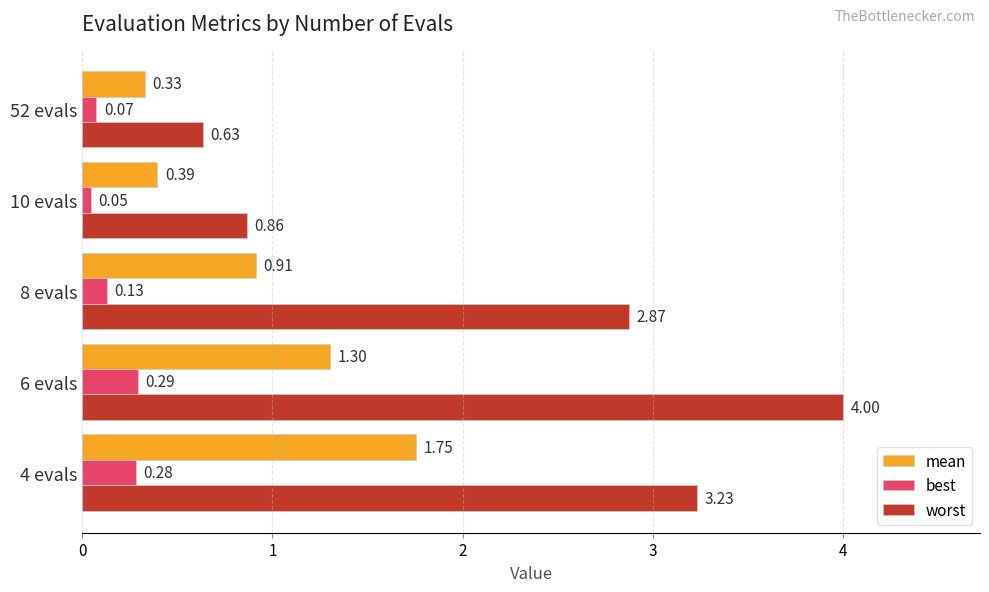

Which series has the largest total across all categories?

worst